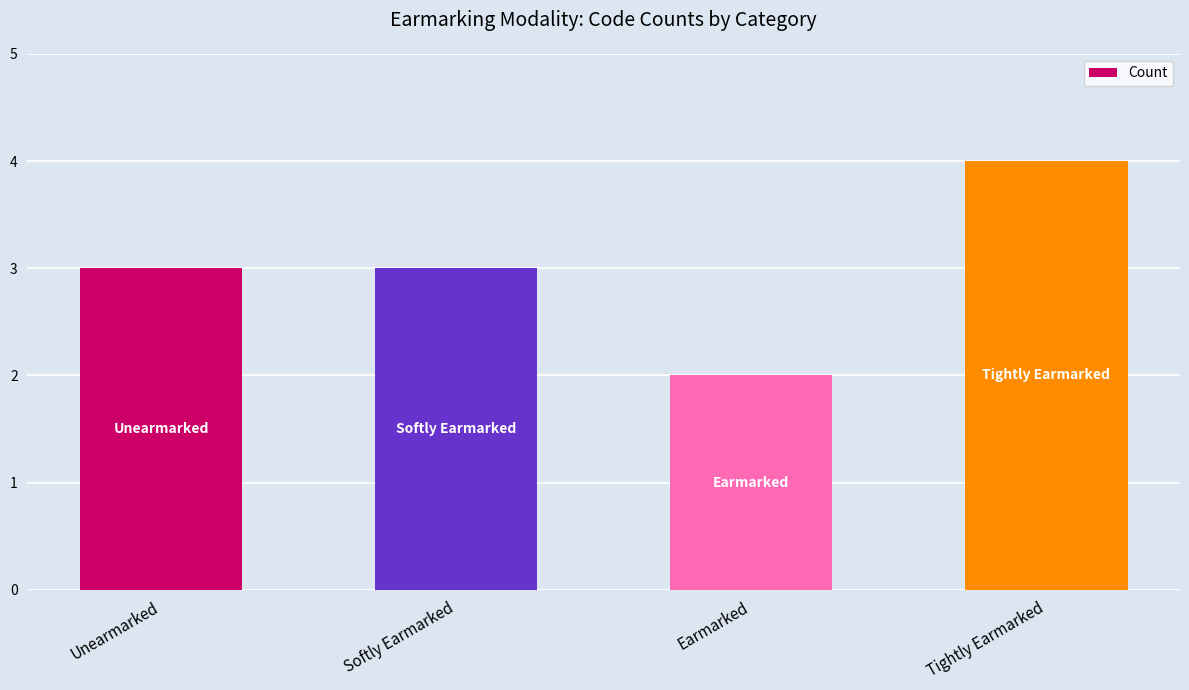

Approximately how many times larger is the value at Tightly Earmarked compared to Softly Earmarked?

1.3